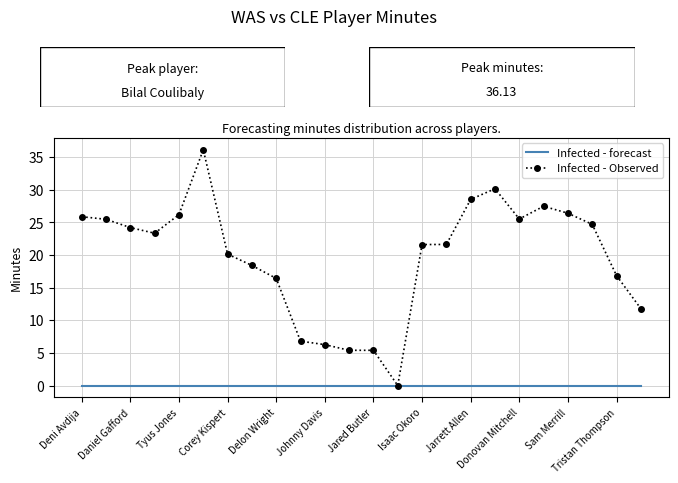

Rank the series by their maximum value, from highest to lowest.

Infected - Observed, Infected - forecast